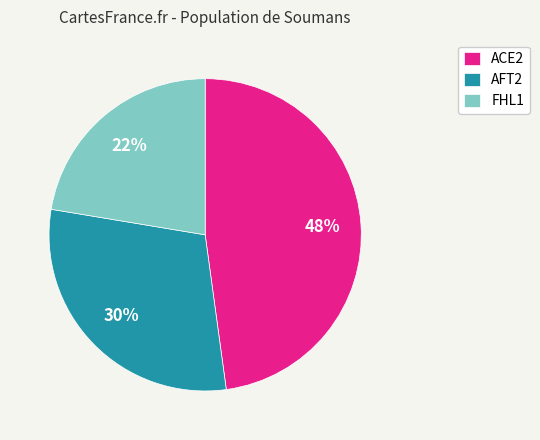

Does AFT2 account for over 50% of the chart?

No